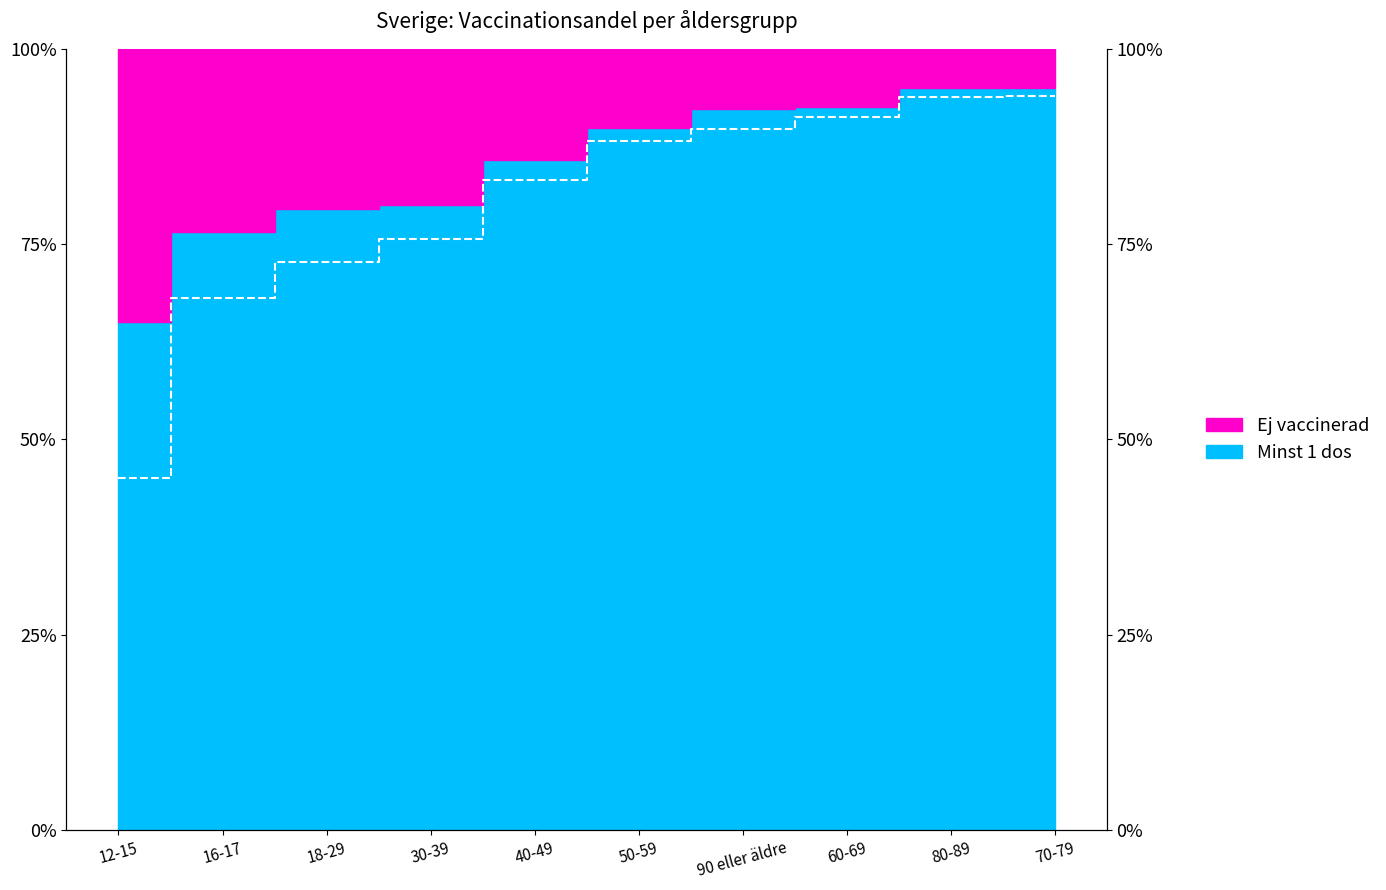

Which label corresponds to the smallest value in the chart?

12-15